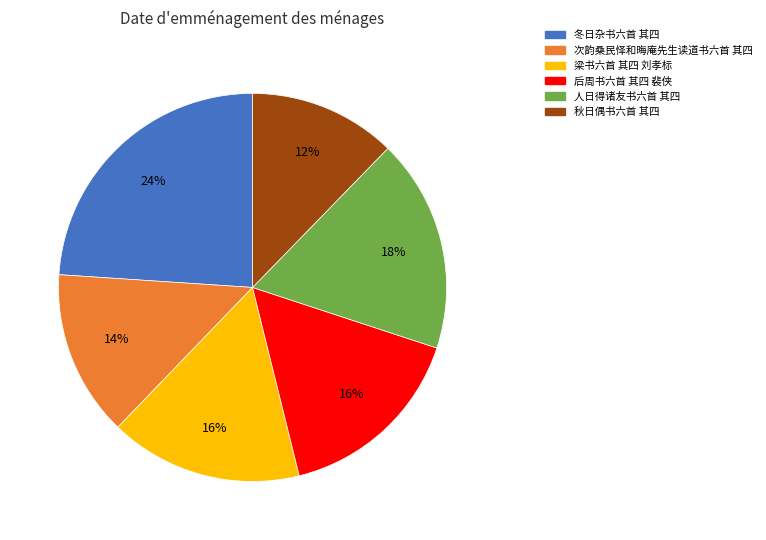

What percentage is the 人日得诸友书六首 其四 slice, to the nearest percent?

18%